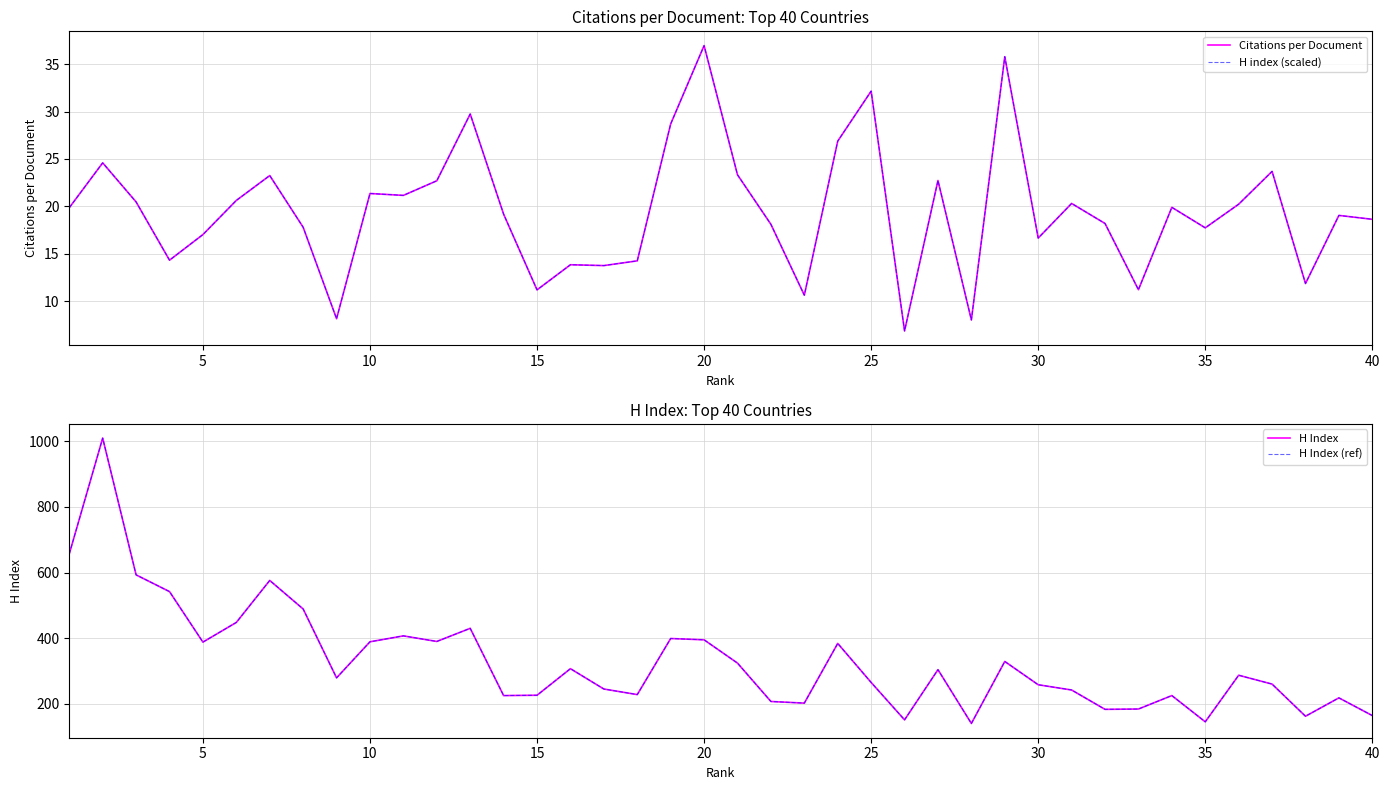

What is the maximum value for H Index (ref)?

1010.0